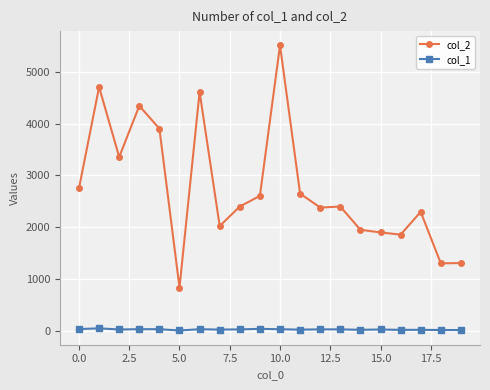

What is the greatest value displayed?

5511